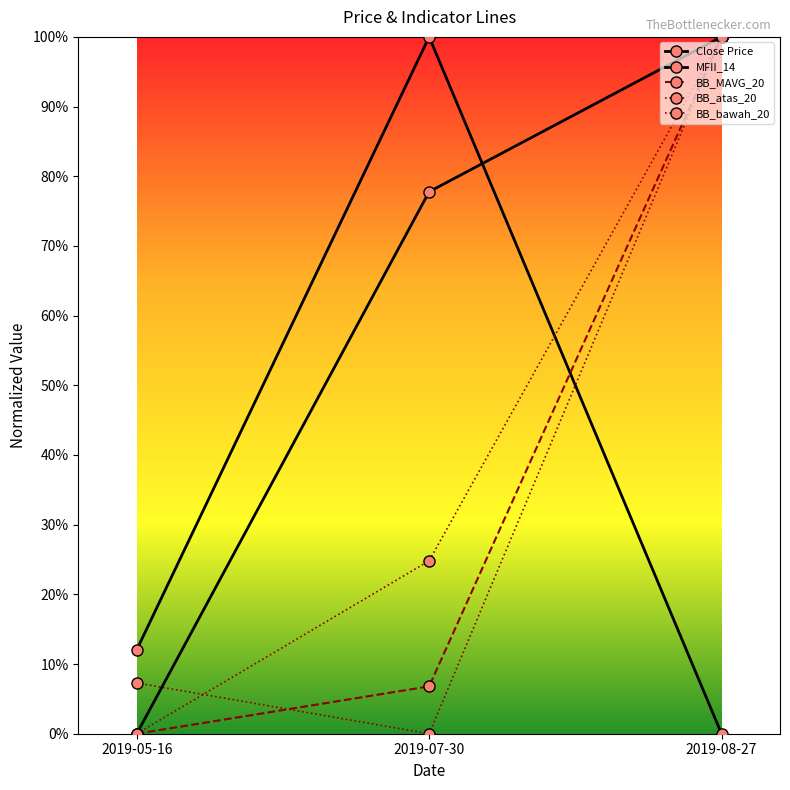

Is the value of Close Price at 2019-07-30 greater than the value of BB_bawah_20 at 2019-08-27?

No